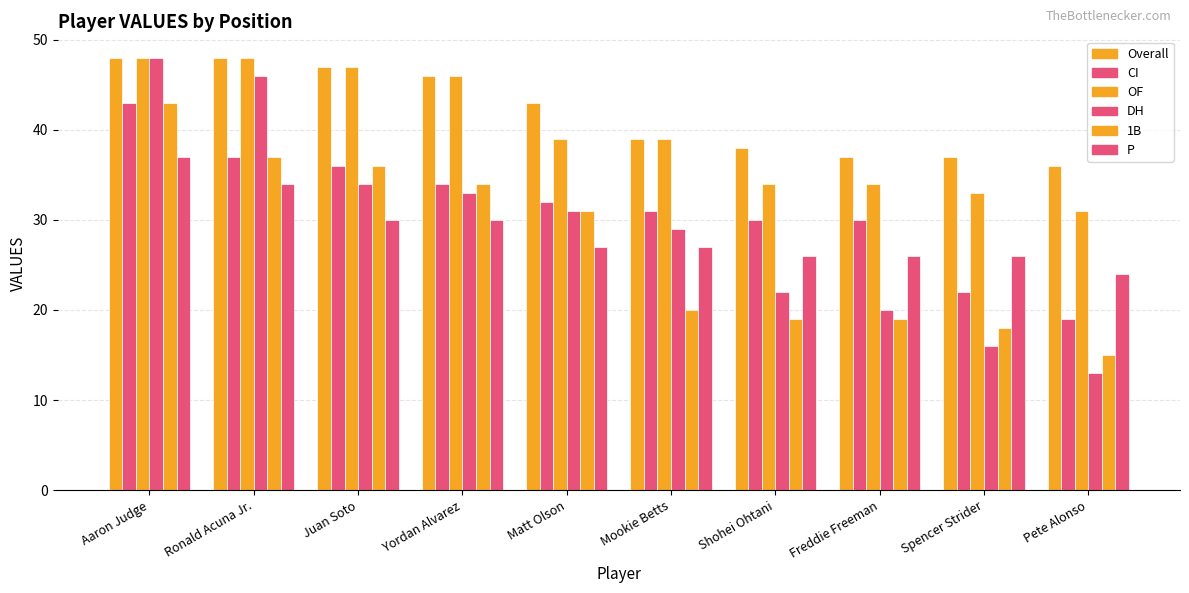

What is the maximum value shown in the chart?

48